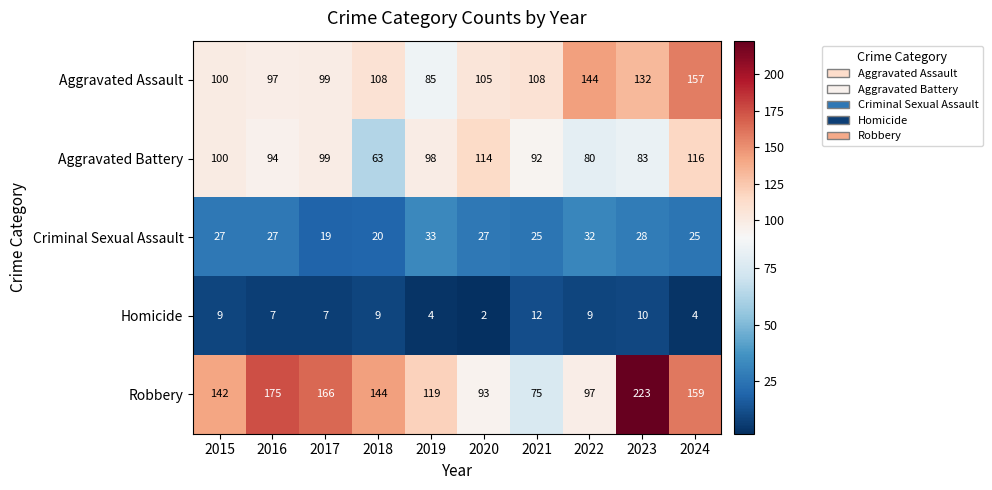

The Robbery series shows 259 at 2024. True or false?

False